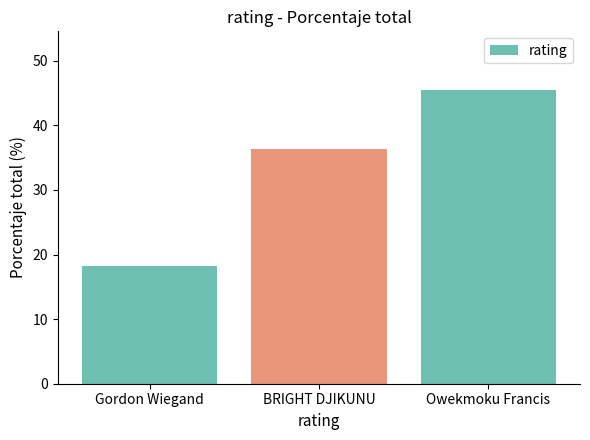

How many values are below 36?

1